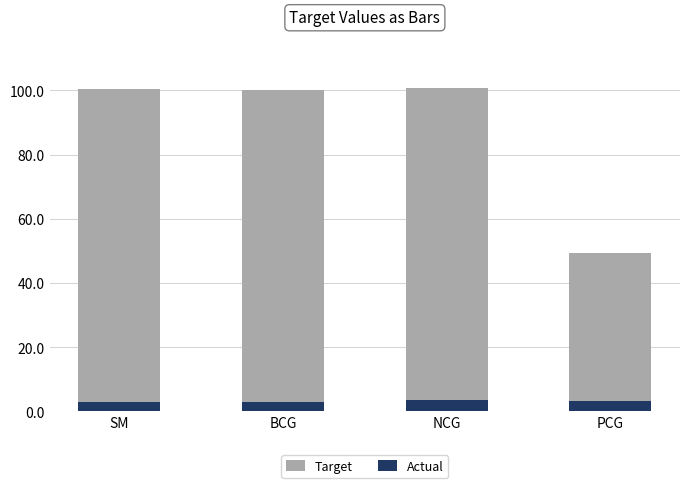

Which category has the highest value in the Actual series?

NCG